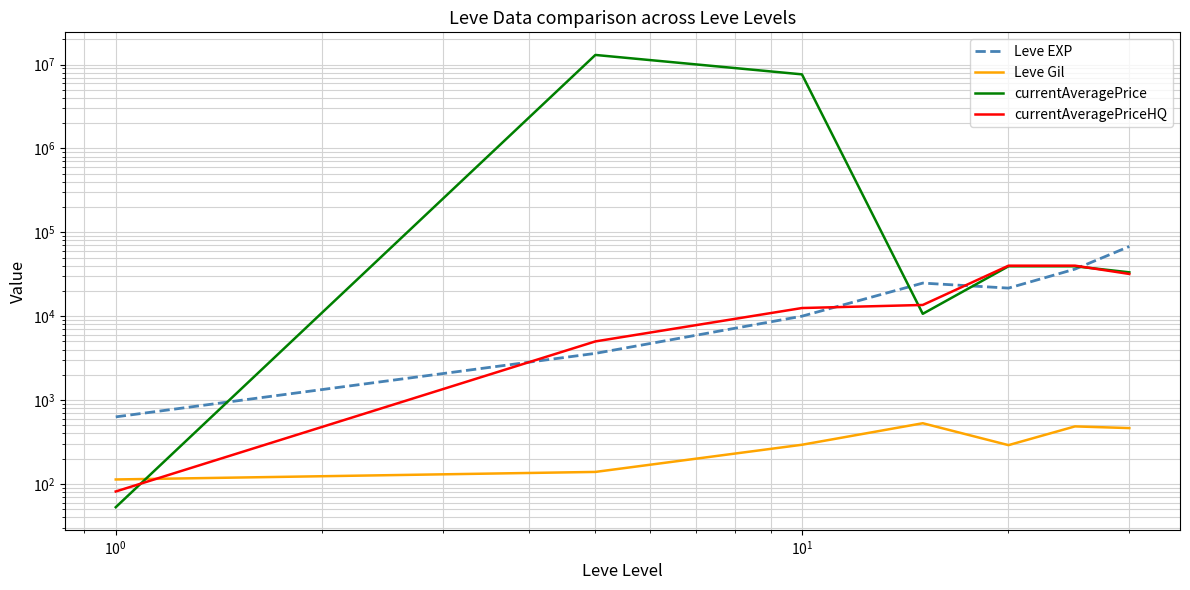

What is the value of the currentAveragePrice point at the 3rd from the left?

7634462.5